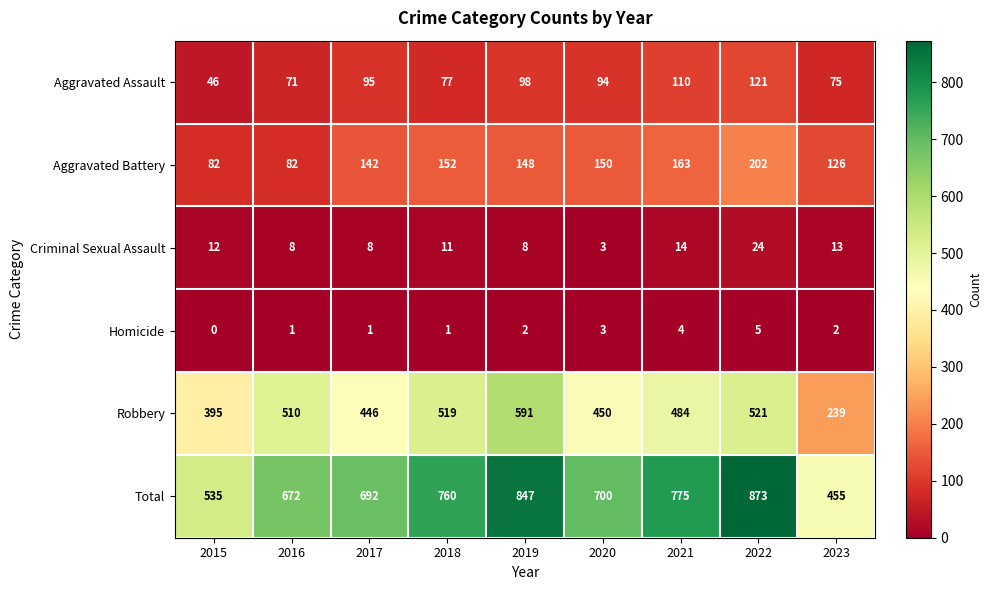

Where is Total nearest to the value 664?

2016